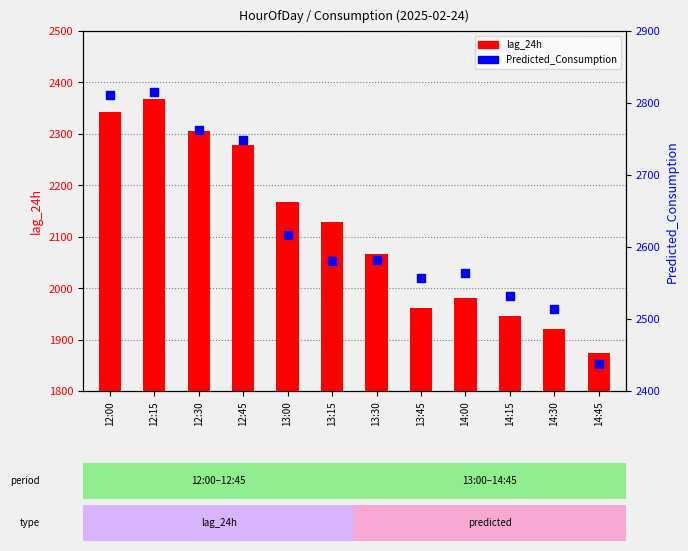

Which series has the largest total across all categories?

Predicted_Consumption